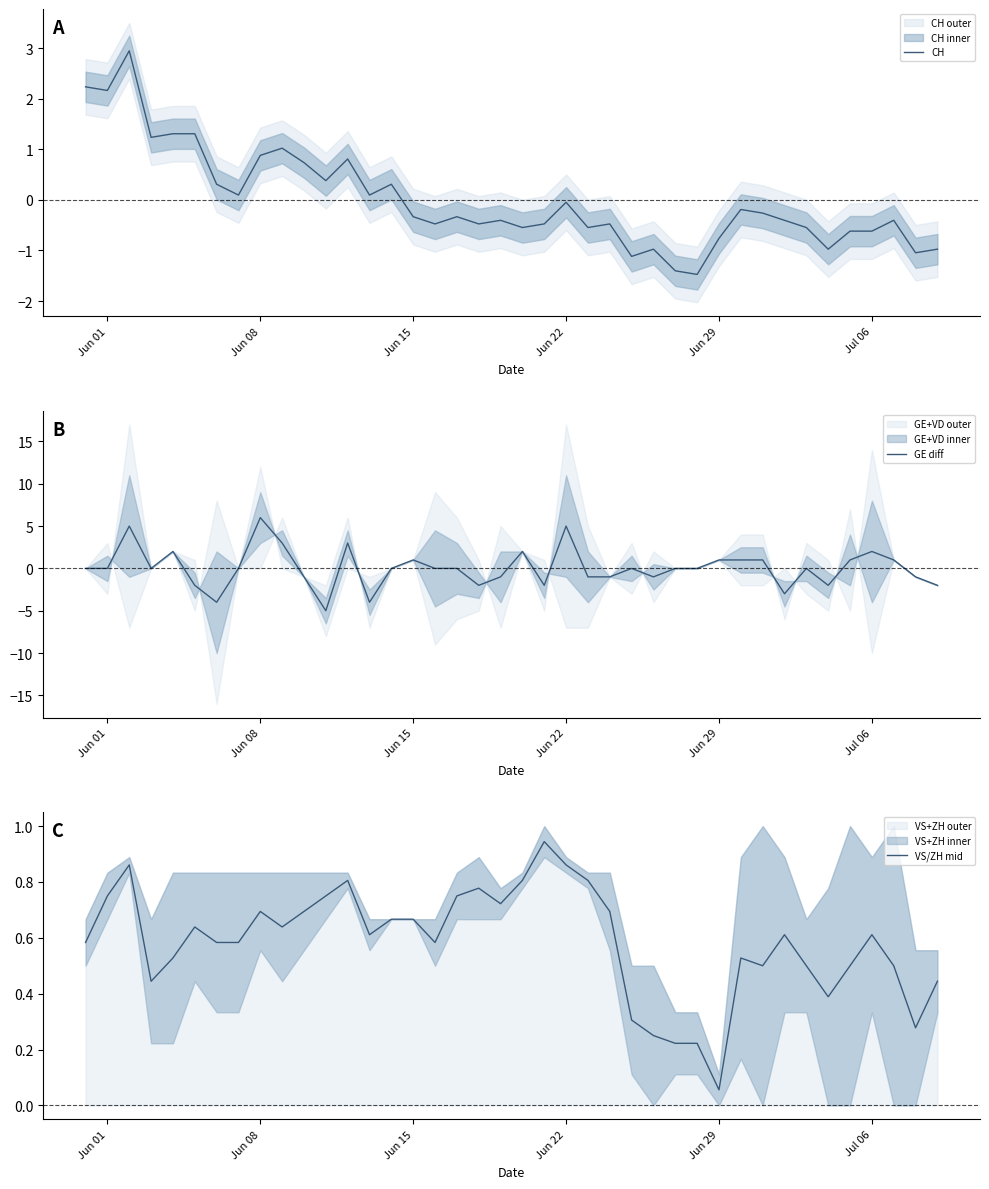

How many lines are shown in the chart?

3